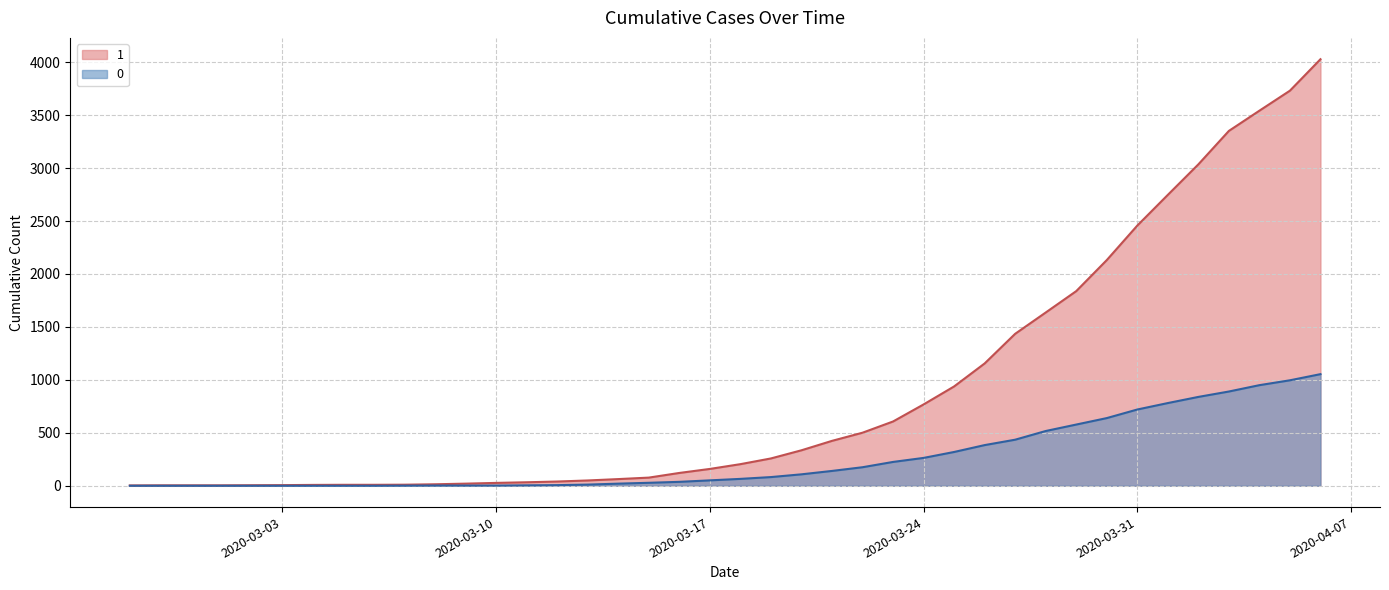

What is the lowest value of the 1 series?

3